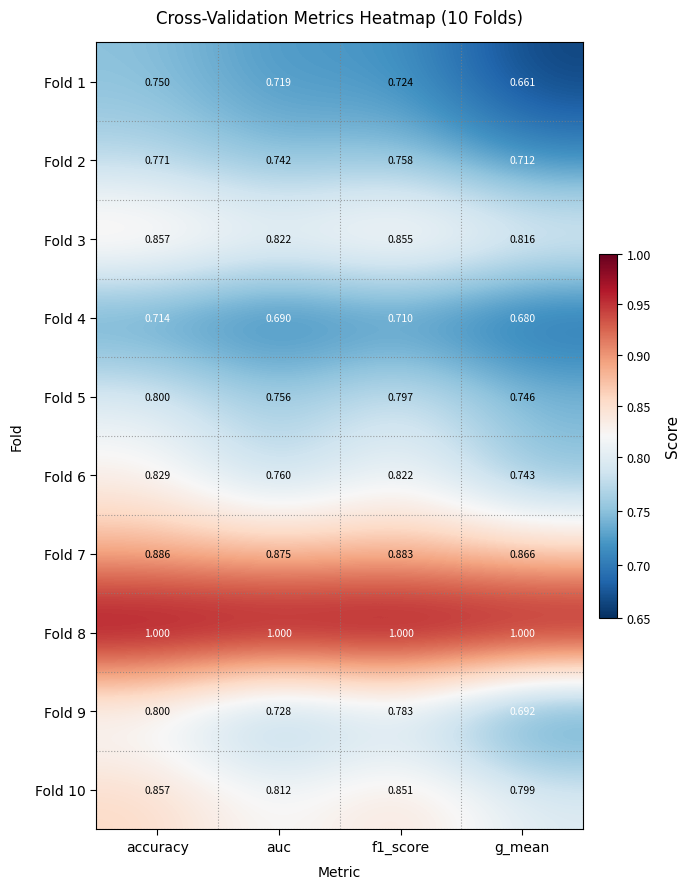

What is the spread (max minus min) of values at g_mean?

0.3